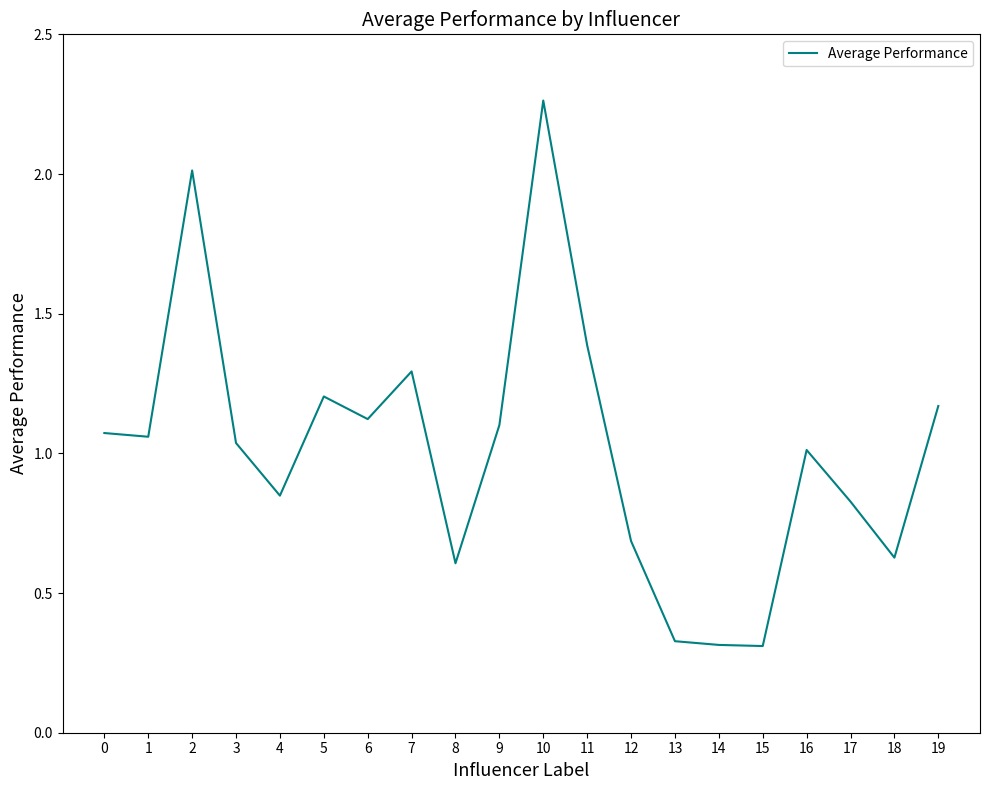

What is the difference between the maximum and second lowest values?

1.9